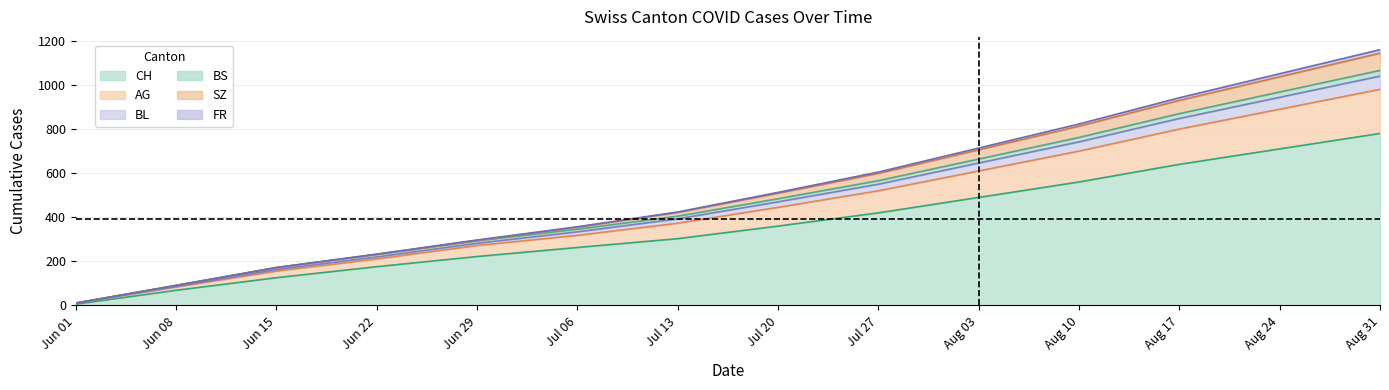

Which category has the highest value in the CH series?

Aug 31